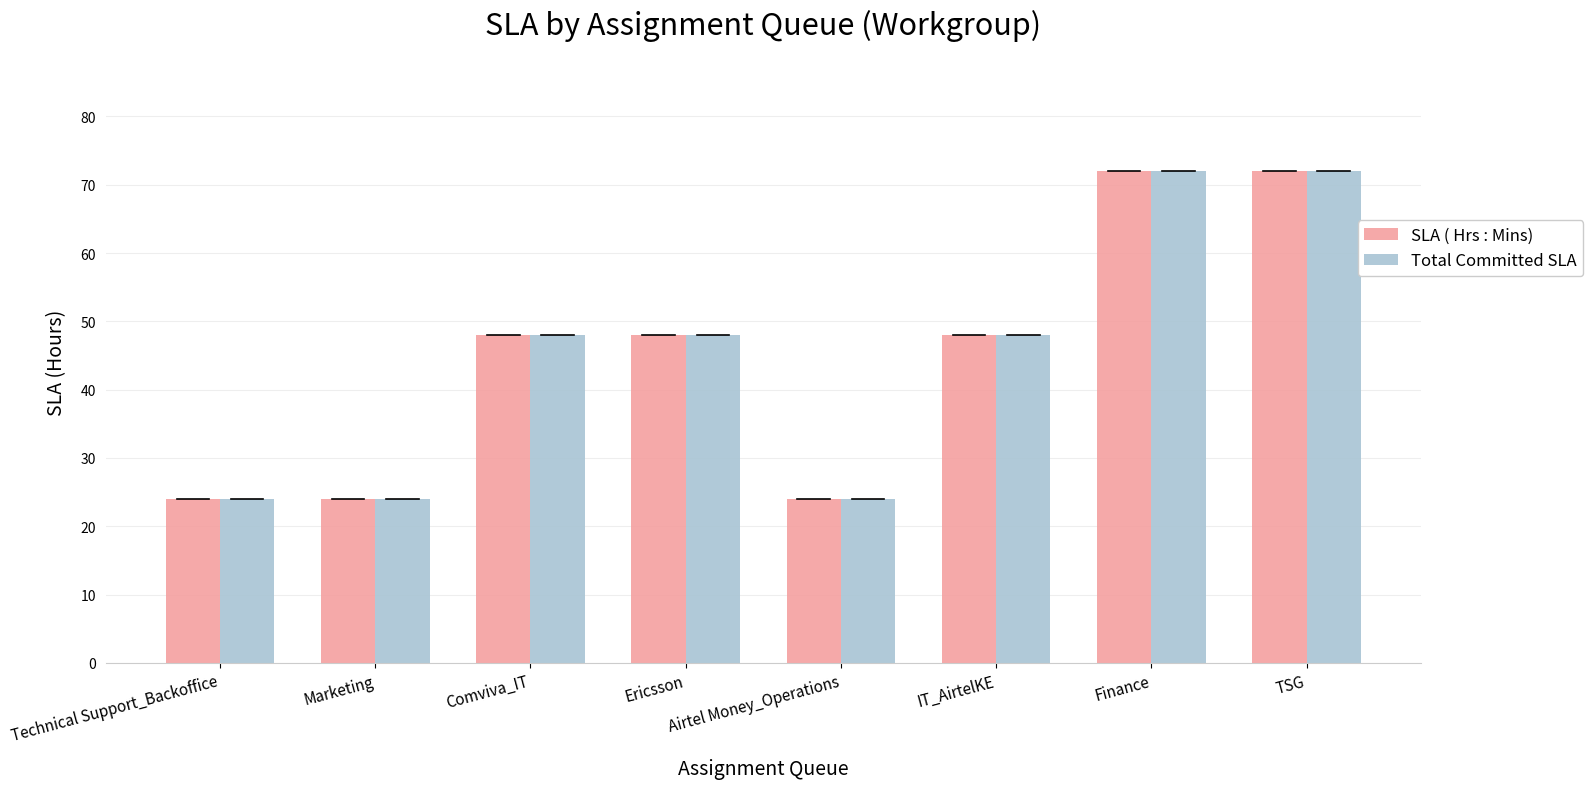

What is the difference between the second highest and minimum values in the Total Committed SLA series?

48